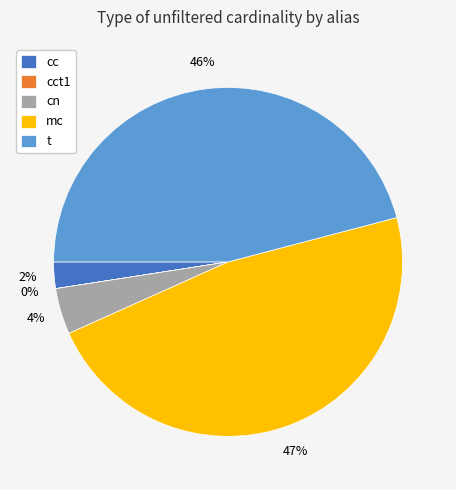

To the nearest percent, what portion does cc represent?

2%